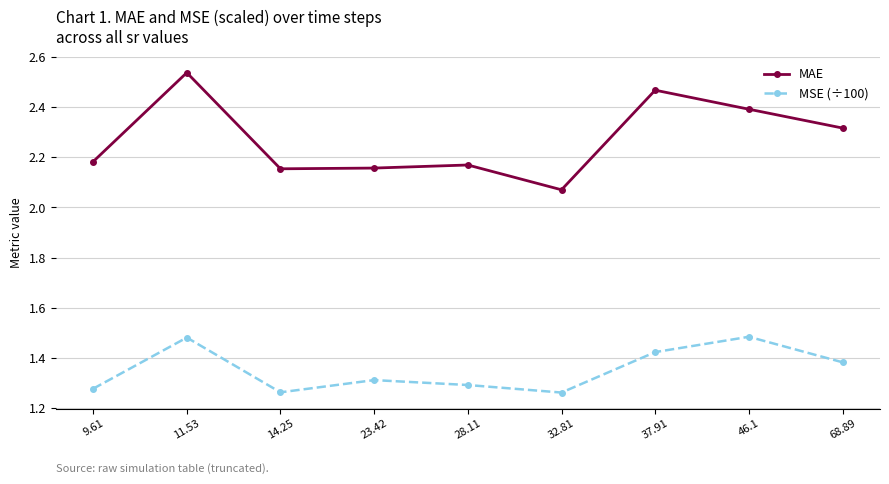

How many MAE values are between 2 and 3?

9